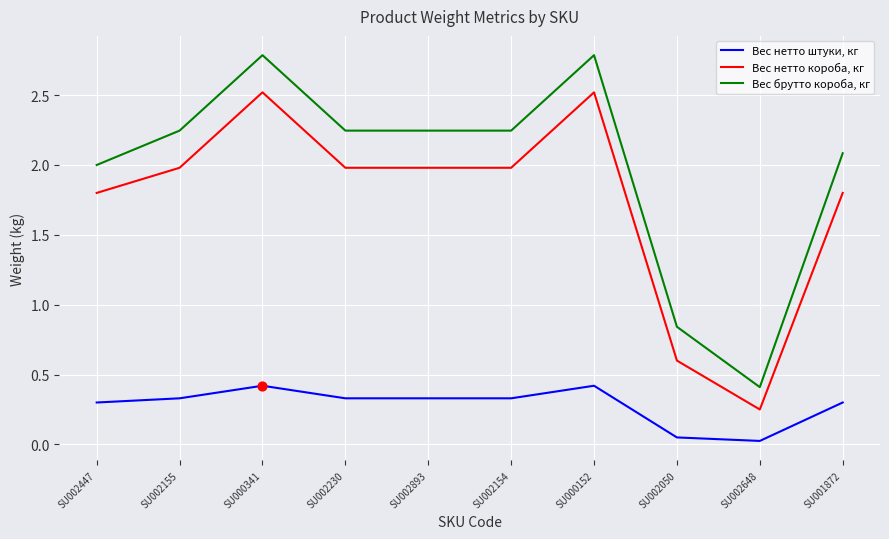

What is the total value across all series at SU002154?

4.6